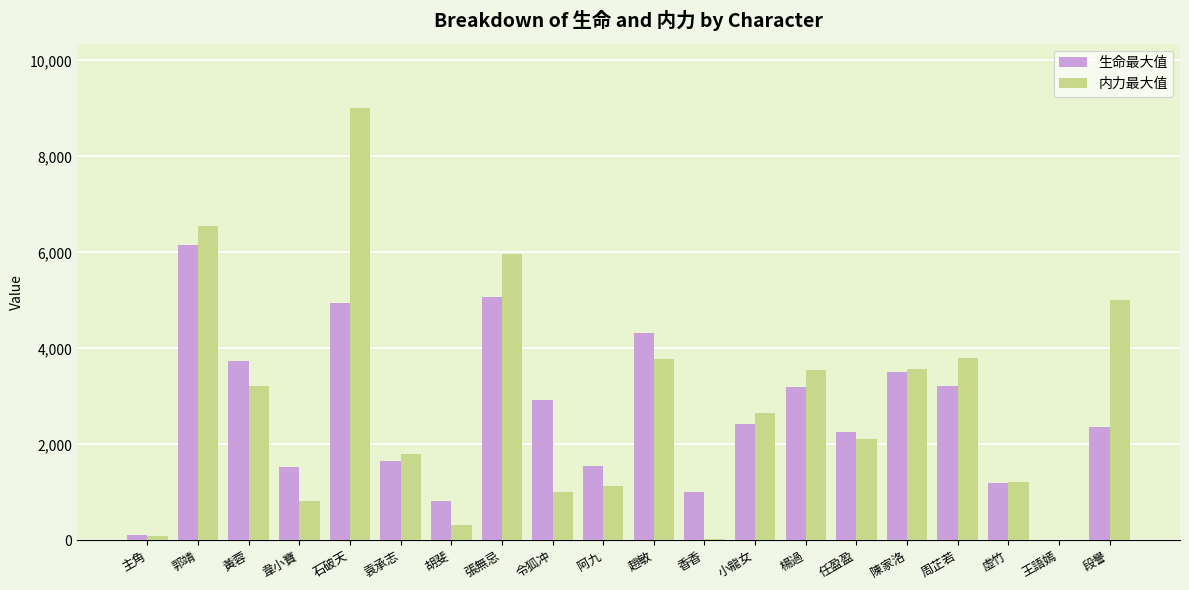

Between 郭靖 and 任盈盈, which series saw the biggest shift?

内力最大值